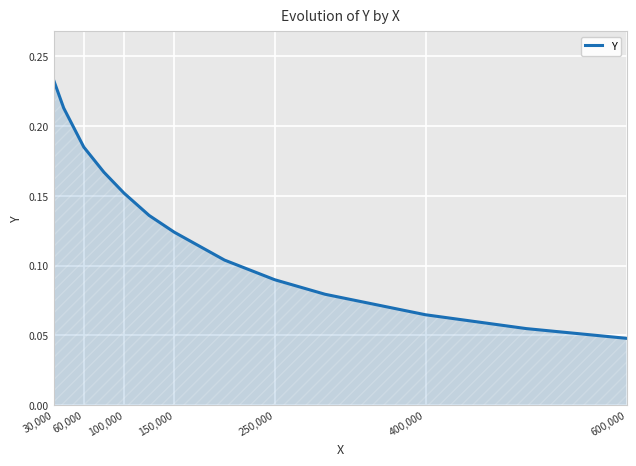

Which label corresponds to the smallest value in the chart?

600,000